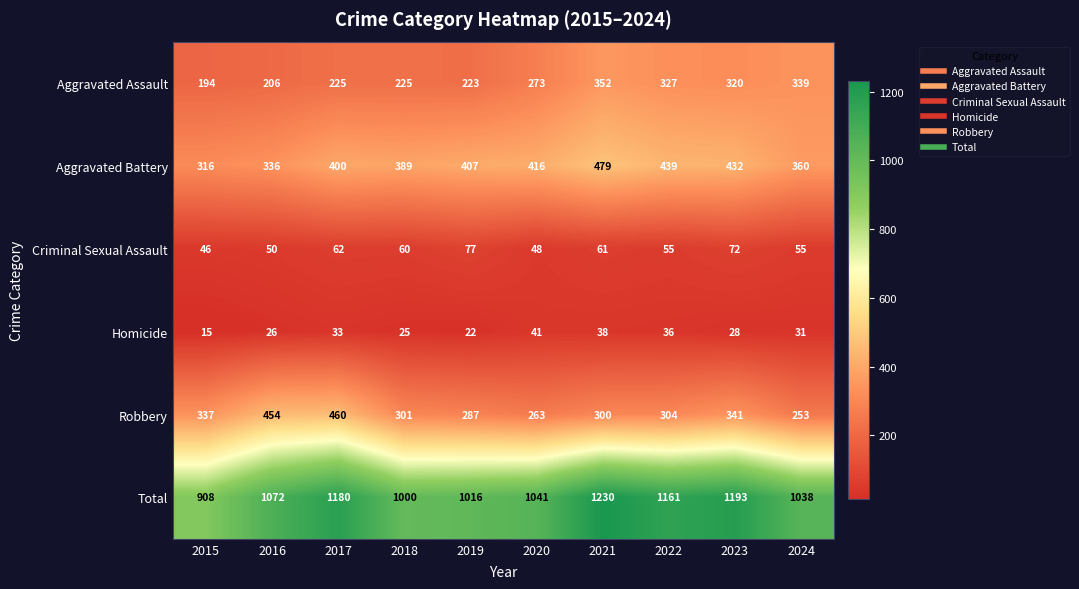

How many distinct data groups are displayed?

6